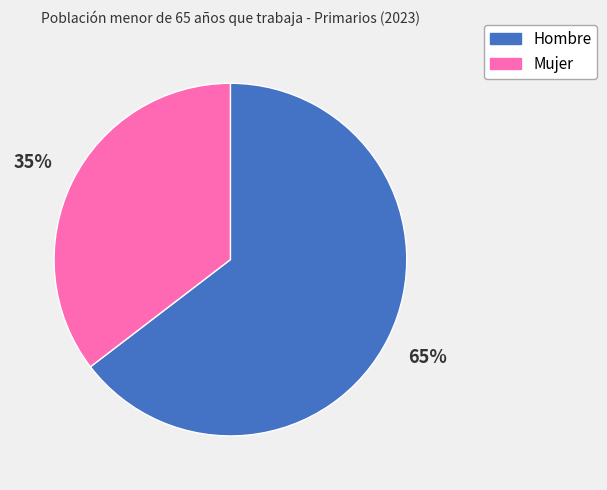

To the nearest percent, what is the average slice percentage?

50%